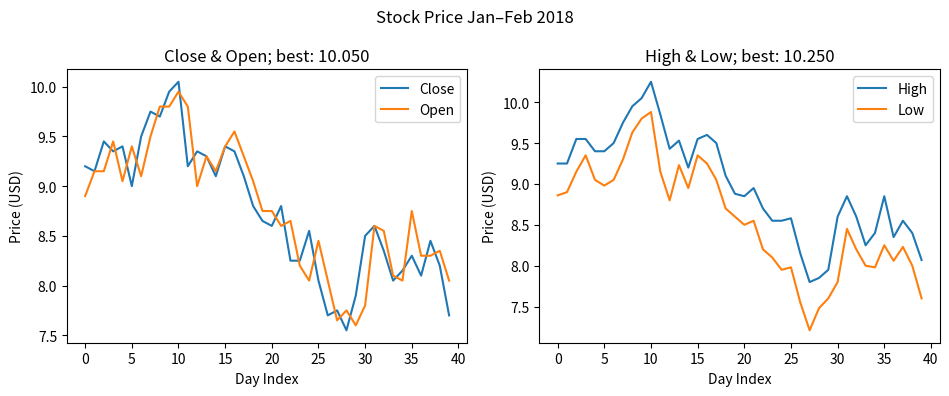

How many interior local peaks does the Low series have?

9